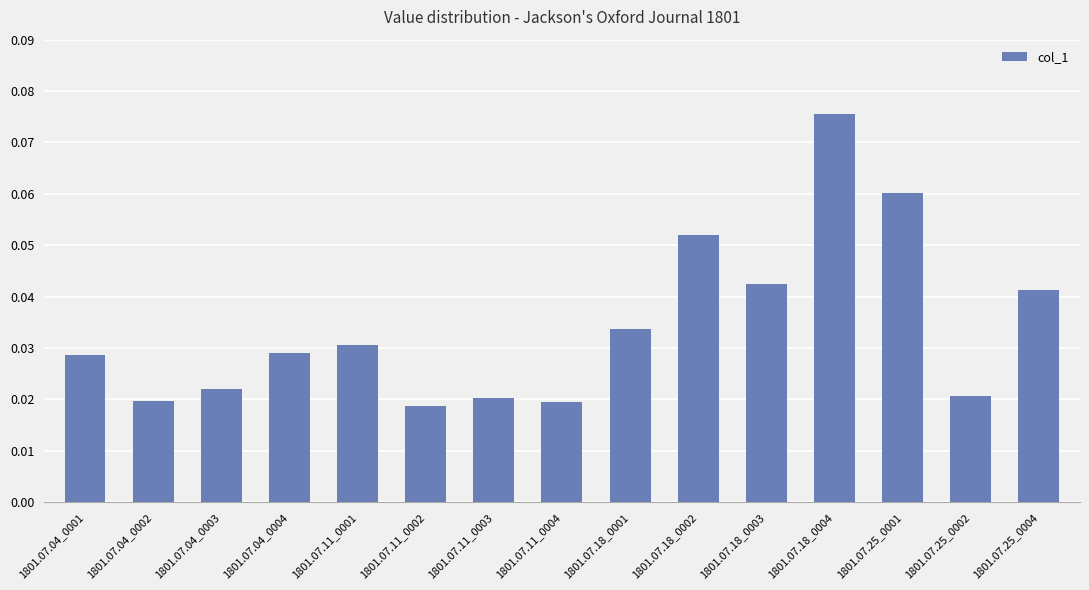

What is the label of the 6th bar from the left?

1801.07.11_0002